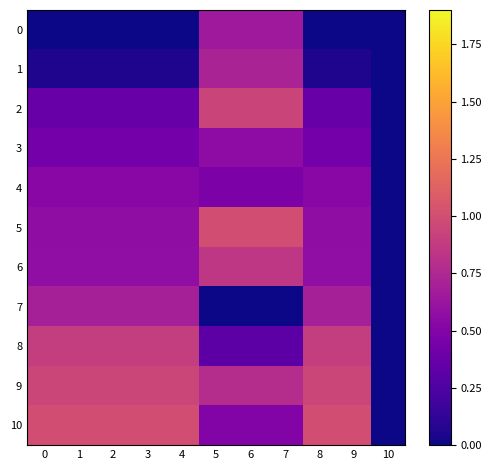

Reading right to left, extract all data points from this chart.

0: 10=0.0	9=0.0	8=0.0	7=0.6	6=0.6	5=0.6	4=0.0	3=0.0	2=0.0	1=0.0	0=0.0
1: 10=0.0	9=0.1	8=0.1	7=0.7	6=0.7	5=0.7	4=0.1	3=0.1	2=0.1	1=0.1	0=0.1
2: 10=0.0	9=0.4	8=0.4	7=0.9	6=0.9	5=0.9	4=0.4	3=0.4	2=0.4	1=0.4	0=0.4
3: 10=0.0	9=0.4	8=0.4	7=0.6	6=0.6	5=0.6	4=0.4	3=0.4	2=0.4	1=0.4	0=0.4
4: 10=0.0	9=0.5	8=0.5	7=0.5	6=0.5	5=0.5	4=0.5	3=0.5	2=0.5	1=0.5	0=0.5
5: 10=0.0	9=0.6	8=0.6	7=1.0	6=1.0	5=1.0	4=0.6	3=0.6	2=0.6	1=0.6	0=0.6
6: 10=0.0	9=0.6	8=0.6	7=0.8	6=0.8	5=0.8	4=0.6	3=0.6	2=0.6	1=0.6	0=0.6
7: 10=0.0	9=0.7	8=0.7	7=0.0	6=0.0	5=0.0	4=0.7	3=0.7	2=0.7	1=0.7	0=0.7
8: 10=0.0	9=0.9	8=0.9	7=0.3	6=0.3	5=0.3	4=0.9	3=0.9	2=0.9	1=0.9	0=0.9
9: 10=0.0	9=0.9	8=0.9	7=0.8	6=0.8	5=0.8	4=0.9	3=0.9	2=0.9	1=0.9	0=0.9
10: 10=0.0	9=1.0	8=1.0	7=0.5	6=0.5	5=0.5	4=1.0	3=1.0	2=1.0	1=1.0	0=1.0